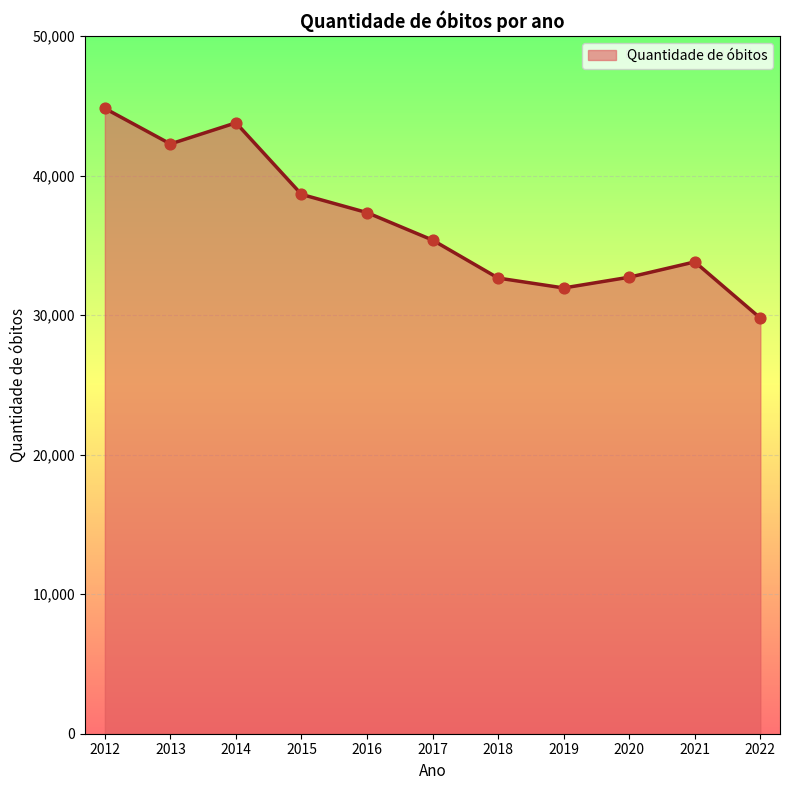

What is the change in value from 2015 to 2017?

-3276